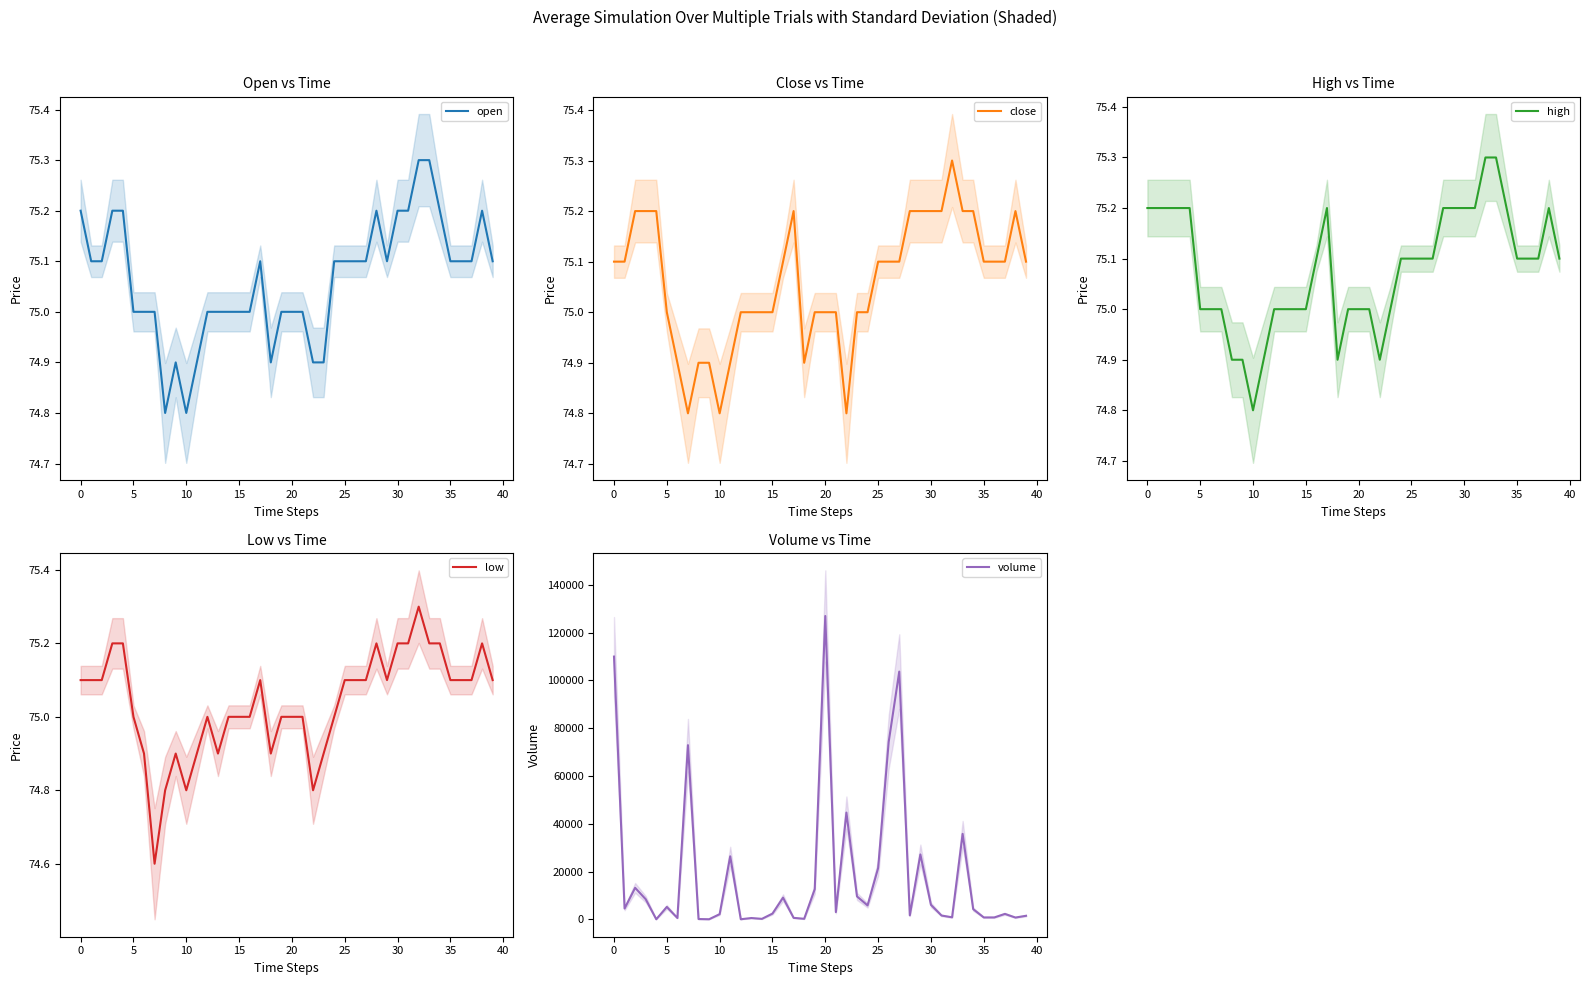

What is the approximate value of high at 11?

74.9